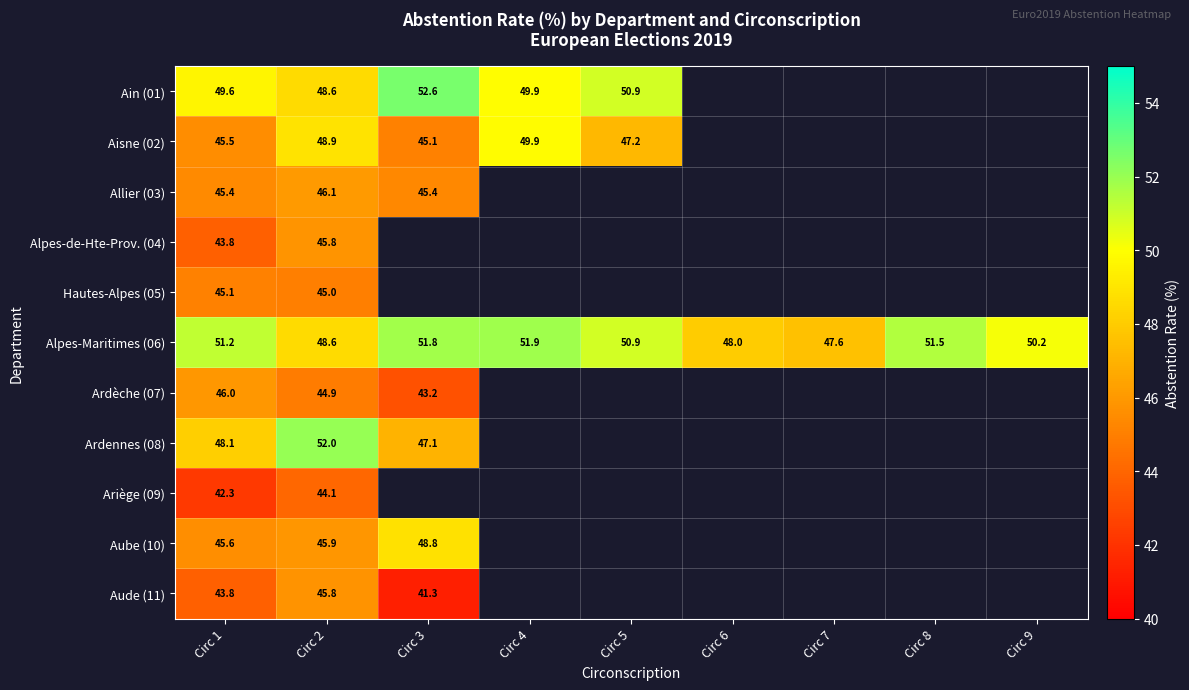

At which category is the sum across all series the highest?

Circ 2